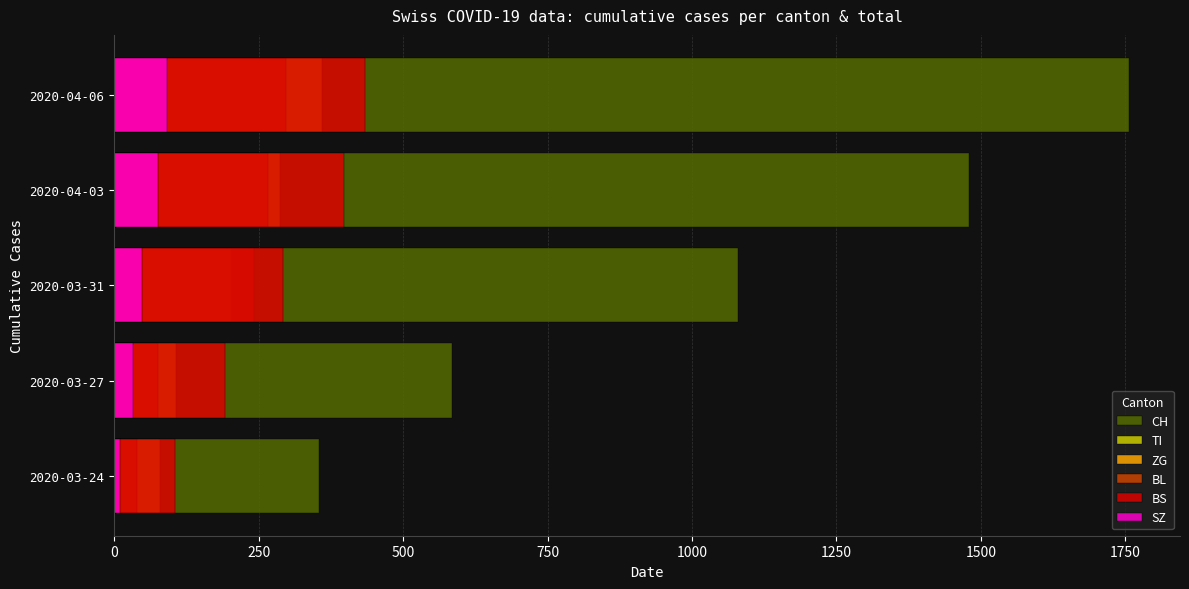

Rank the series by their maximum value, from lowest to highest.

ZG, SZ, BL, TI, BS, CH